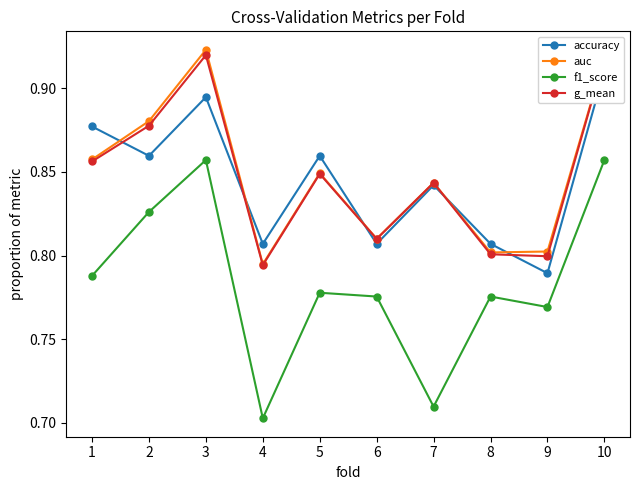

What is the sum of all auc values?

8.5